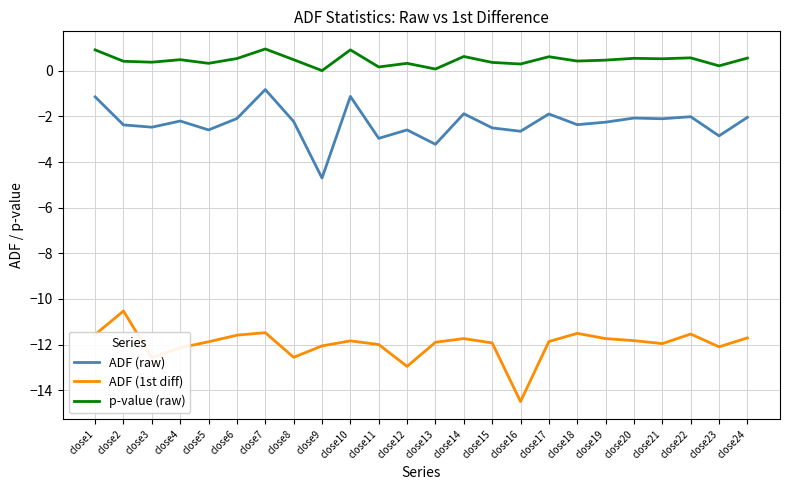

What is the average value of the p-value (raw) series?

0.5